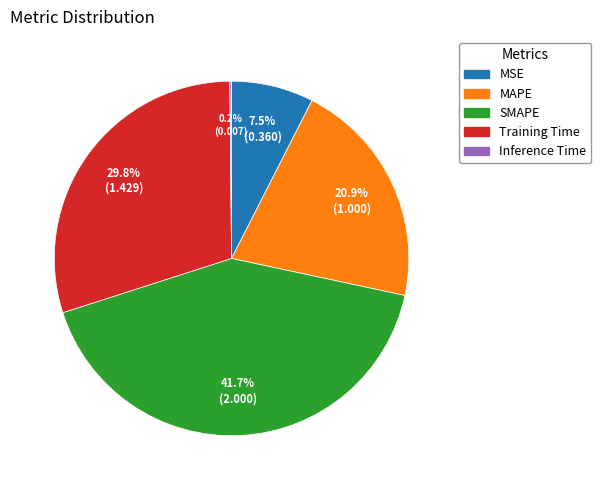

Which has a higher value, SMAPE or MSE?

SMAPE